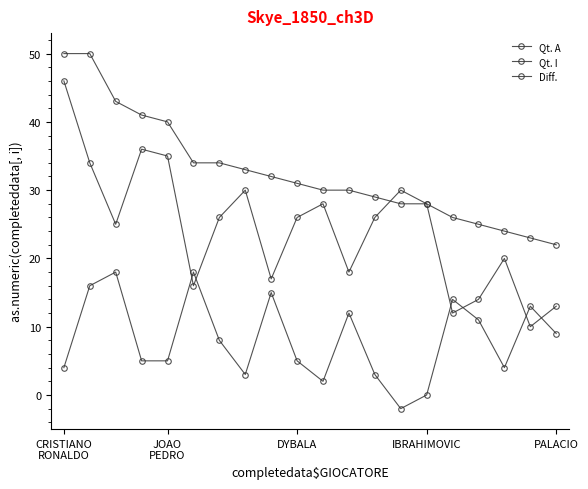

How many lines are shown in the chart?

3